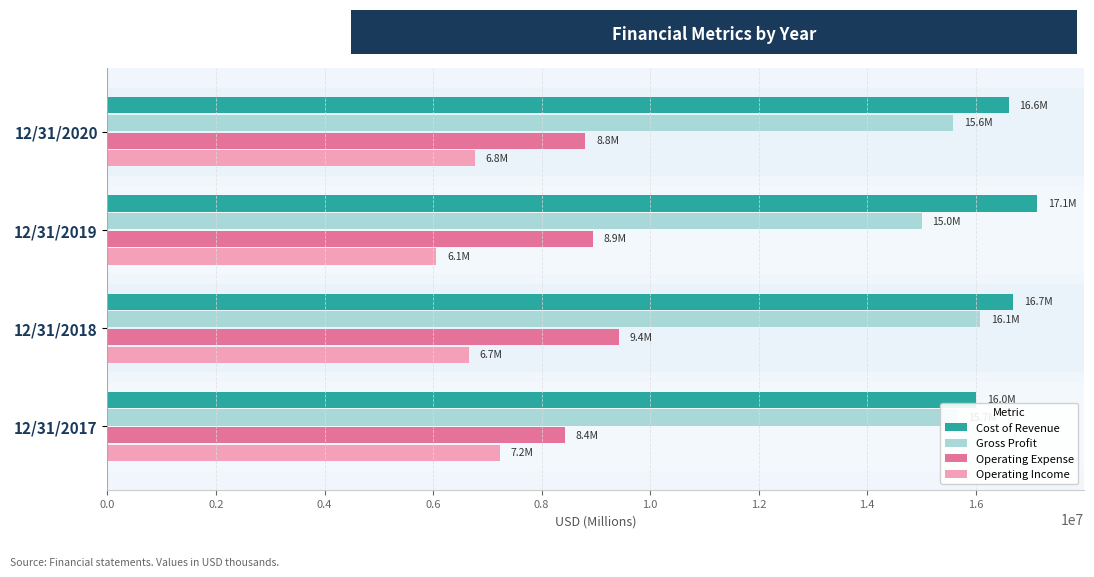

What value does the Cost of Revenue series have at 12/31/2017, to the nearest 100?

16001000